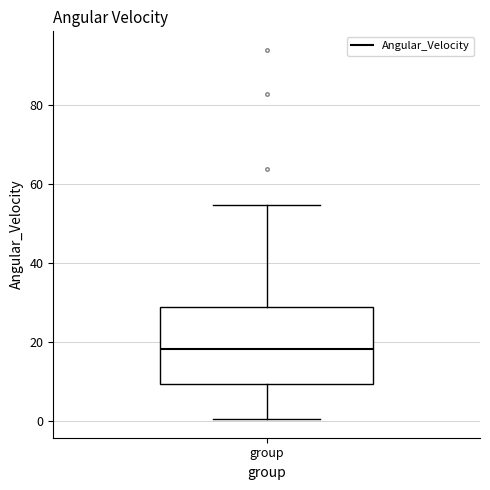

Read this box plot against the y-axis: the position of the median line, the range covered by the box, and the ends of both whiskers. The values are not printed on the chart, so give them approximately, as read against the axis.

median 18, box 10 to 30, whiskers 0 to 54